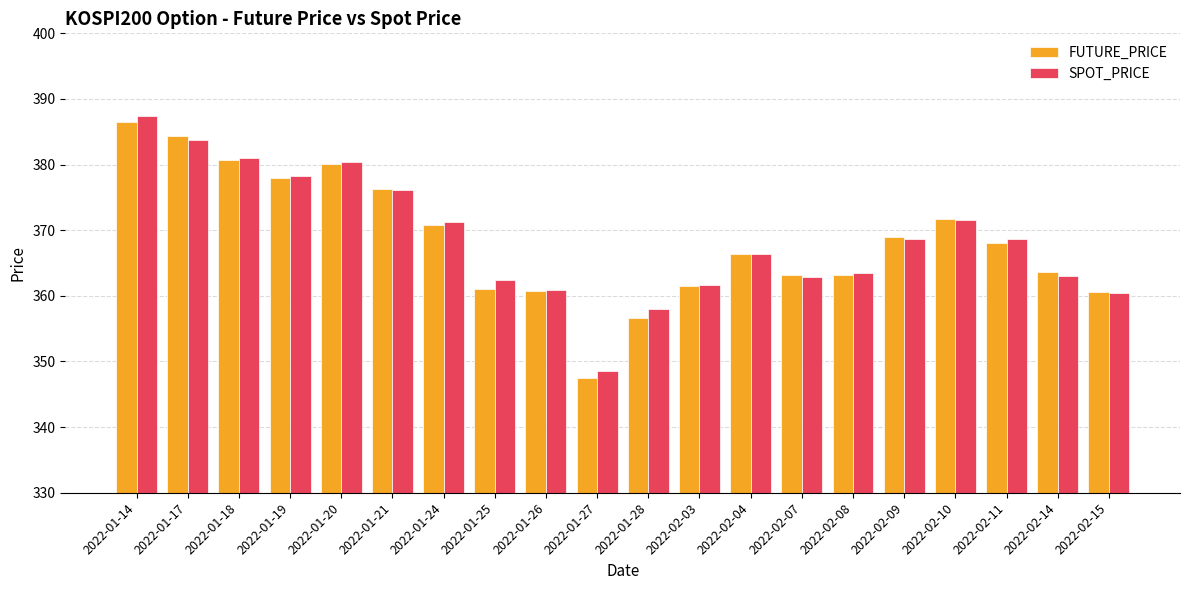

What is the label of the 13th bar from the right?

2022-01-25